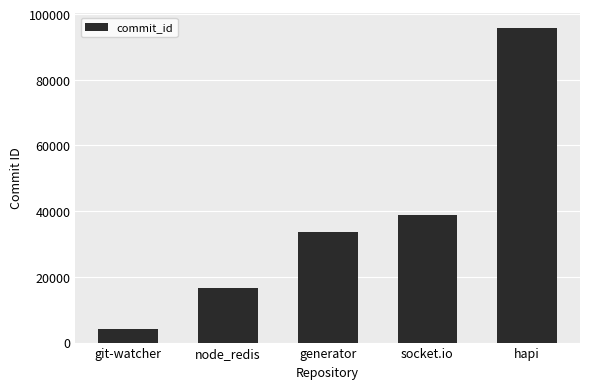

Rank the categories by value from highest to lowest.

hapi, socket.io, generator, node_redis, git-watcher